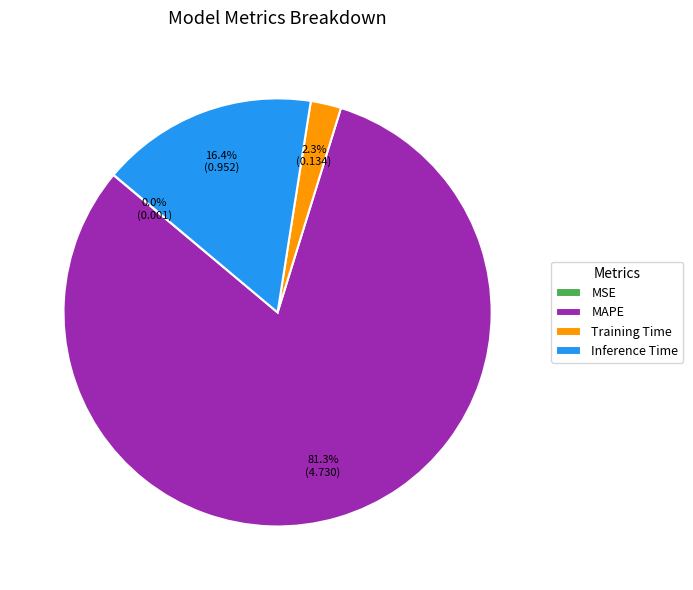

To the nearest percent, what portion does MAPE represent?

81%